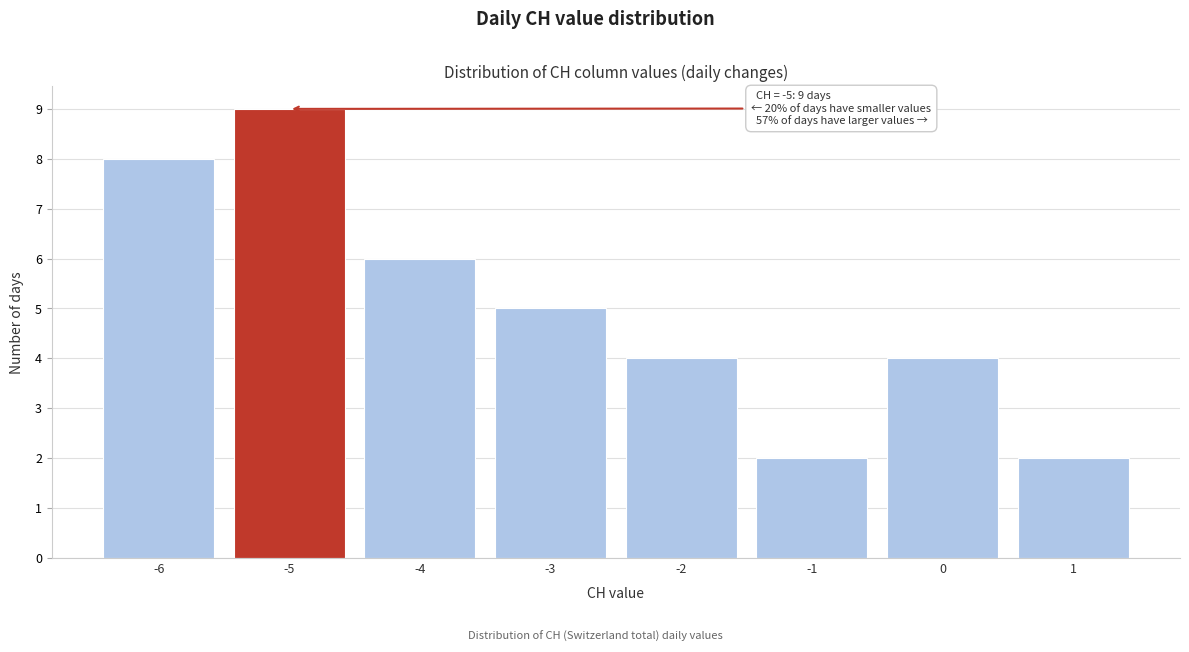

Which range on the x-axis has the tallest bar?

-5.5 to -4.5